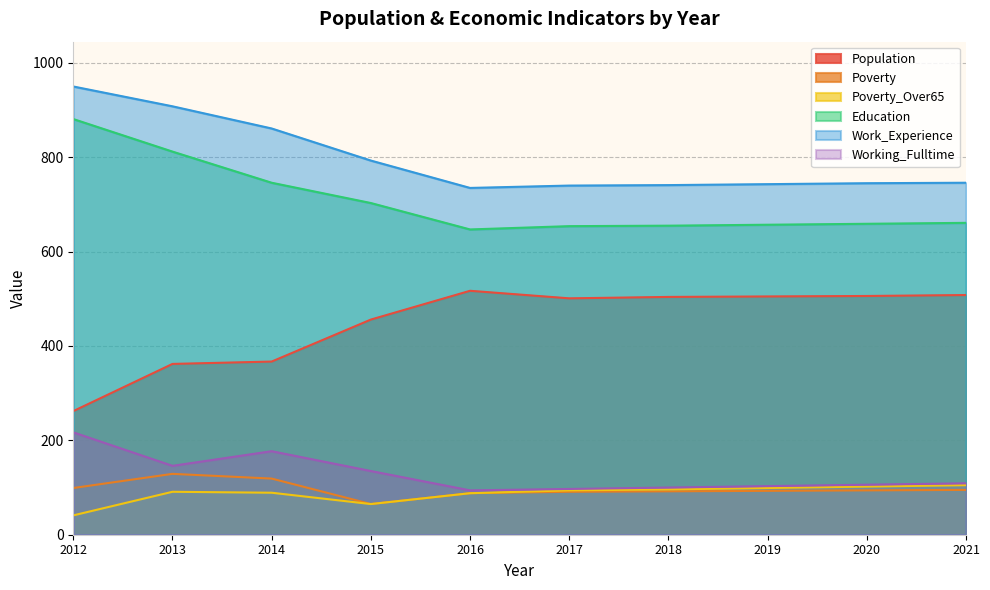

Reading left to right, extract all data points from this chart.

Population: 262	362	367	456	517	501	504	505	506	508
Poverty: 99	129	119	65	88	91	92	93	94	95
Poverty_Over65: 41	91	89	65	88	94	96	99	102	105
Education: 881	812	746	703	647	654	655	657	659	661
Work_Experience: 950	908	861	793	735	740	741	743	745	746
Working_Fulltime: 217	146	177	135	94	97	100	103	106	109